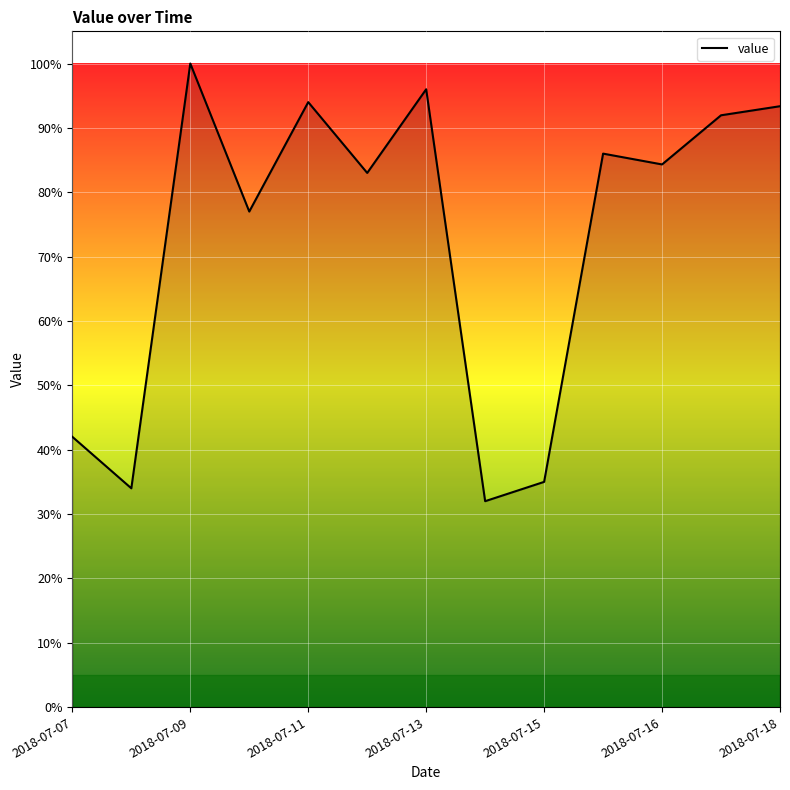

What is the maximum value shown in the chart?

100.0